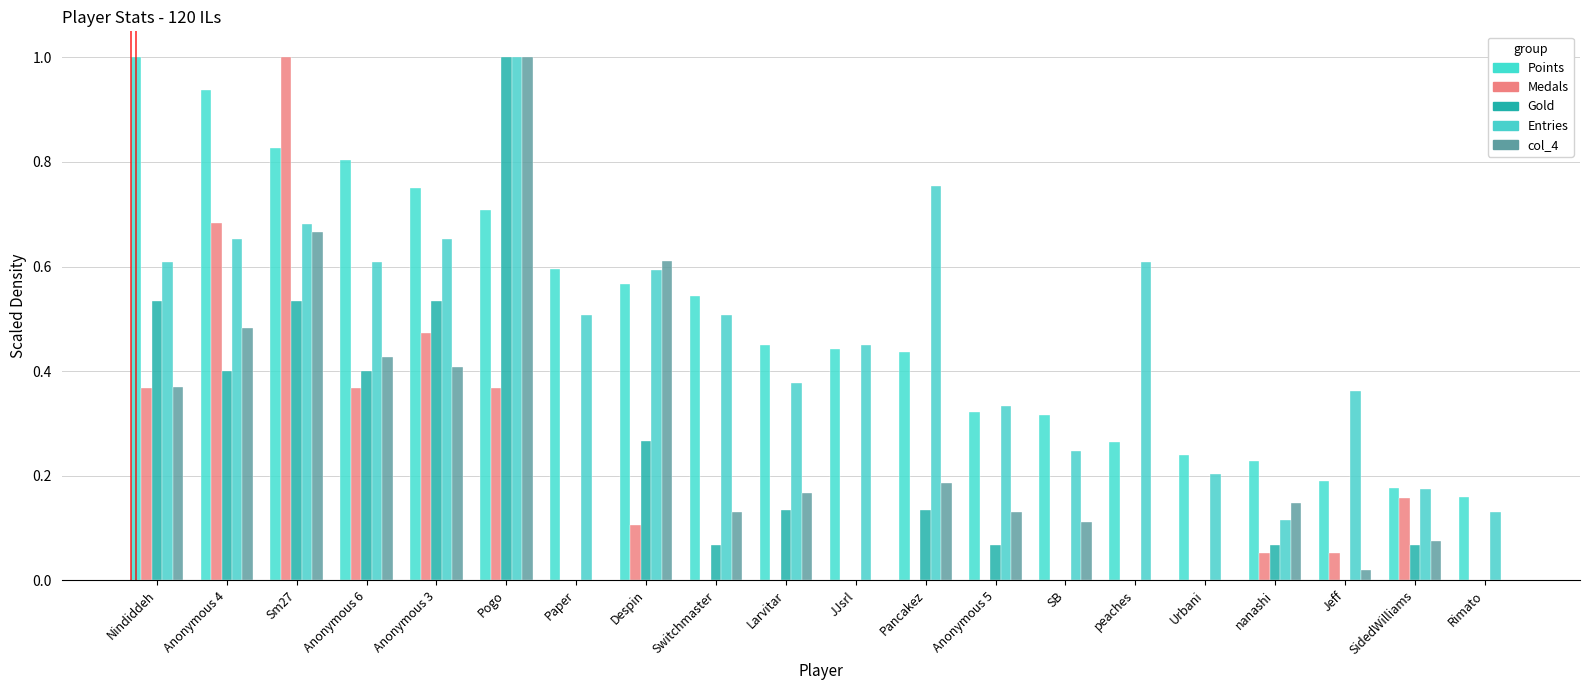

Is the value of Gold at Pancakez greater than the value of Entries at Switchmaster?

No